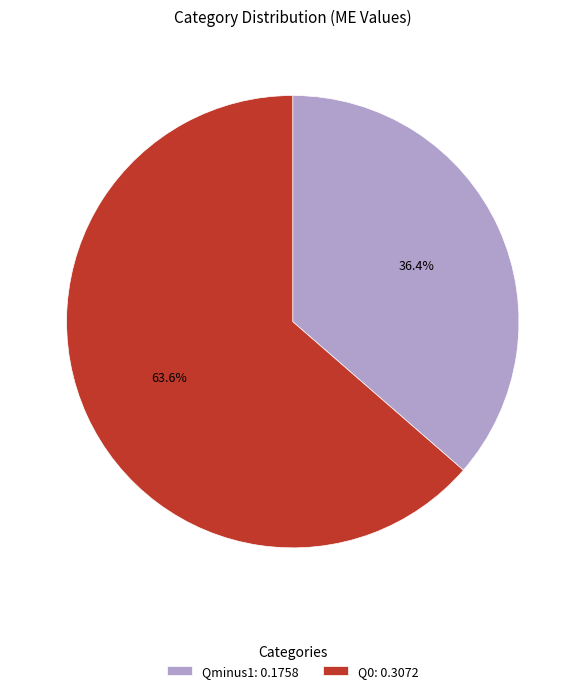

To the nearest percent, what is the difference between the largest and smallest slice percentages?

27%